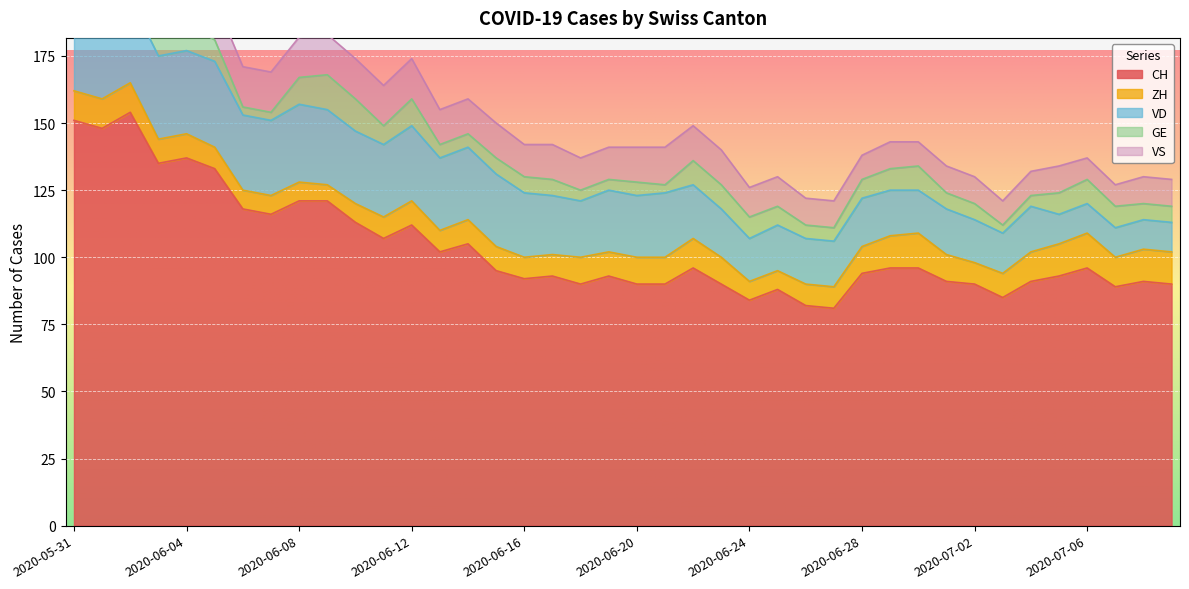

Which series has the widest spread of values?

CH